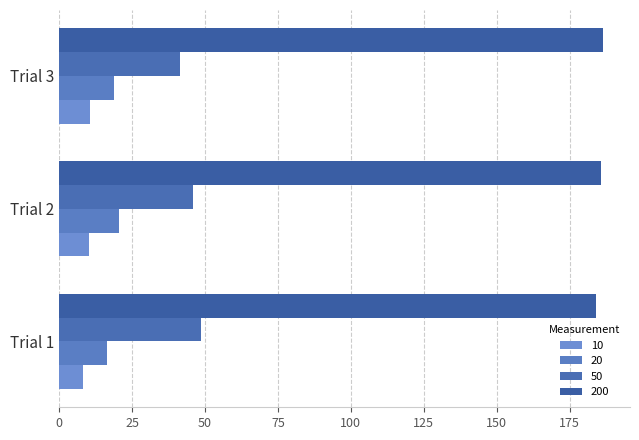

What are all the series names shown in the legend?

10, 20, 50, 200